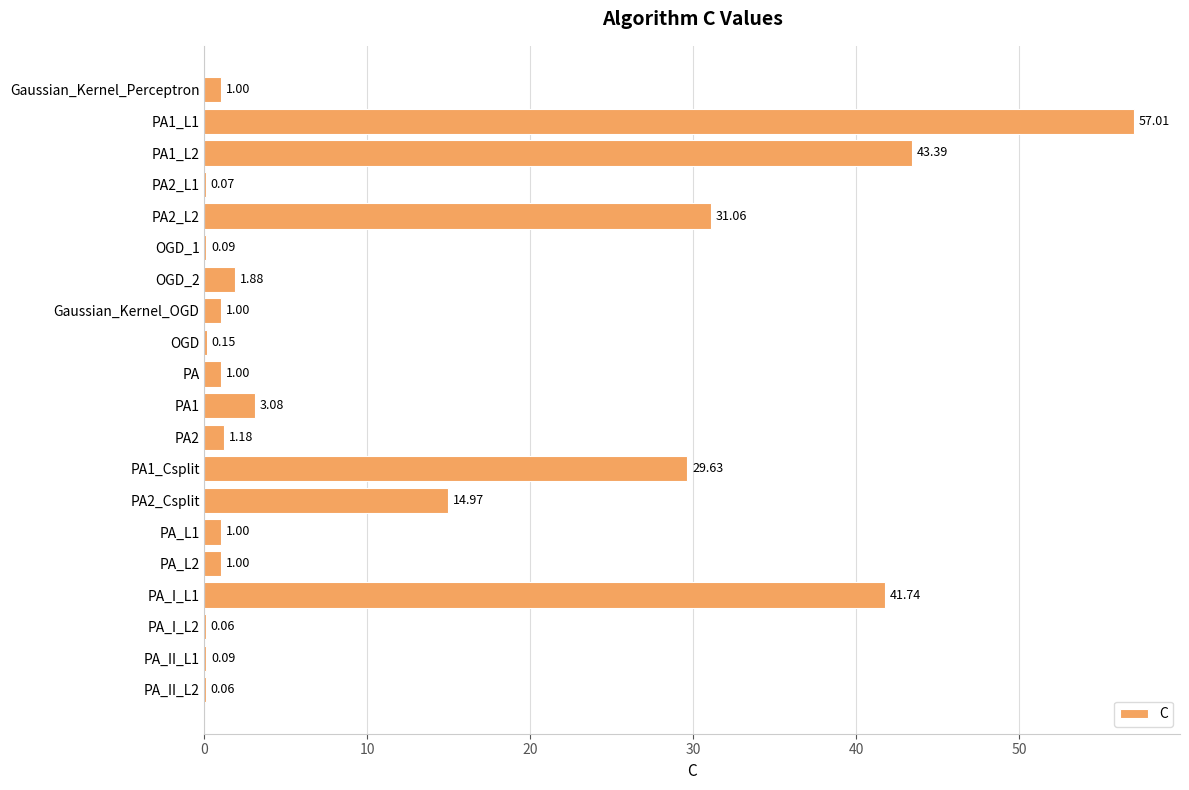

Which category has the highest value across all series?

PA1_L1